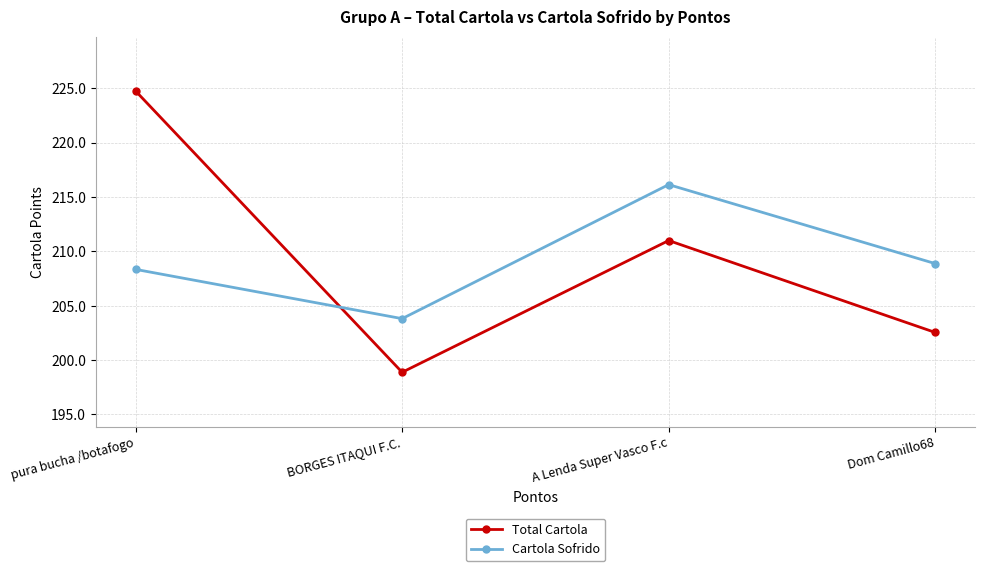

Reading left to right, what are all the values shown in this chart?

Total Cartola: 224.7	198.9	211.0	202.5
Cartola Sofrido: 208.3	203.8	216.1	208.9